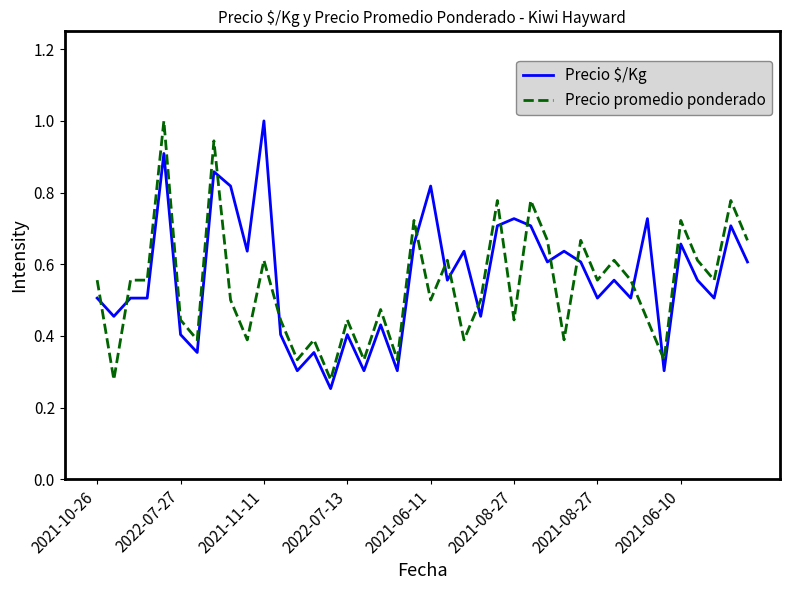

What is the maximum value shown in the chart?

1.0